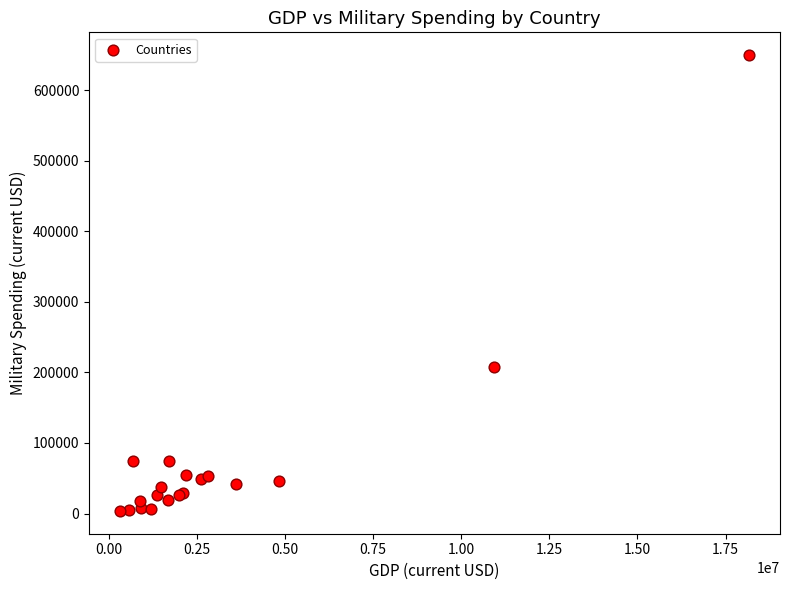

What Y value in the scatter plot is closest to 326576?

207998.9